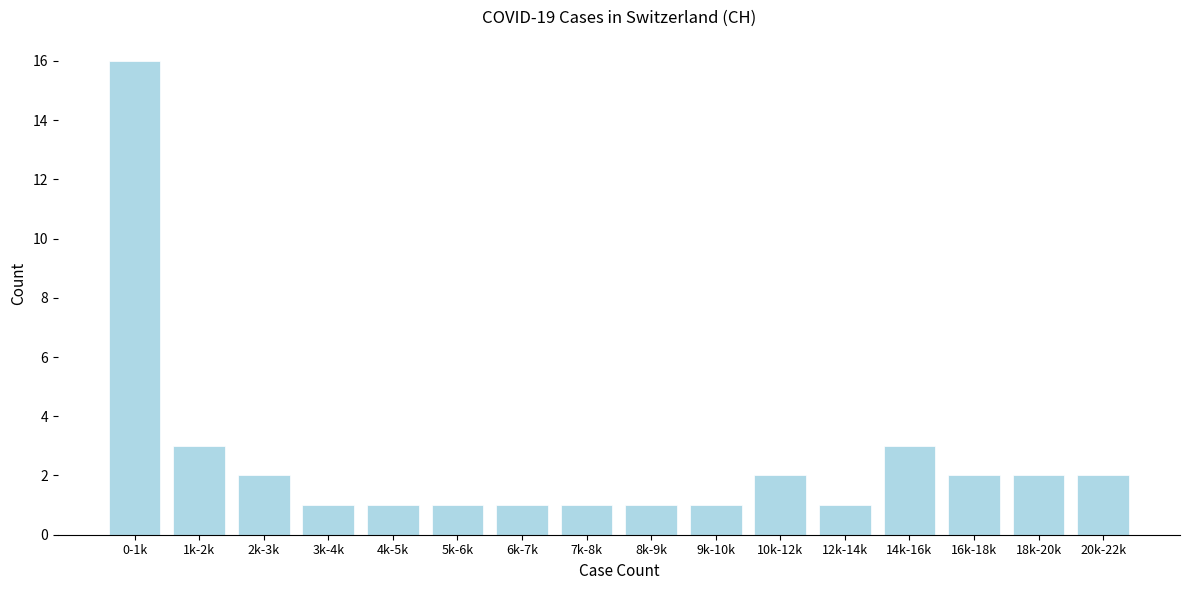

Reading left to right, transcribe all the data shown in this chart.

0-1k=16	1k-2k=3	2k-3k=2	3k-4k=1	4k-5k=1	5k-6k=1	6k-7k=1	7k-8k=1	8k-9k=1	9k-10k=1	10k-12k=2	12k-14k=1	14k-16k=3	16k-18k=2	18k-20k=2	20k-22k=2